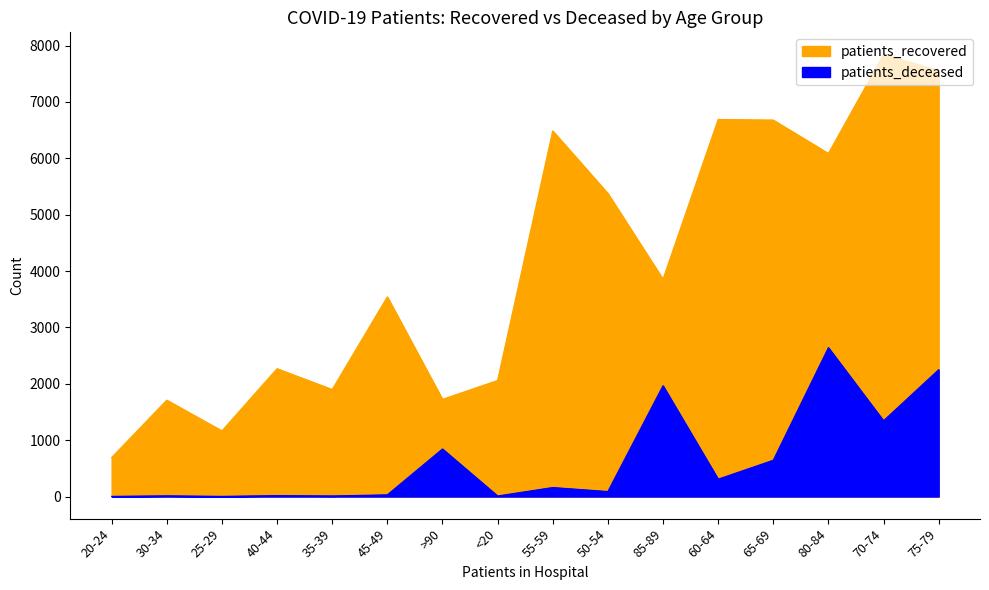

At which category is the sum across all series the highest?

75-79